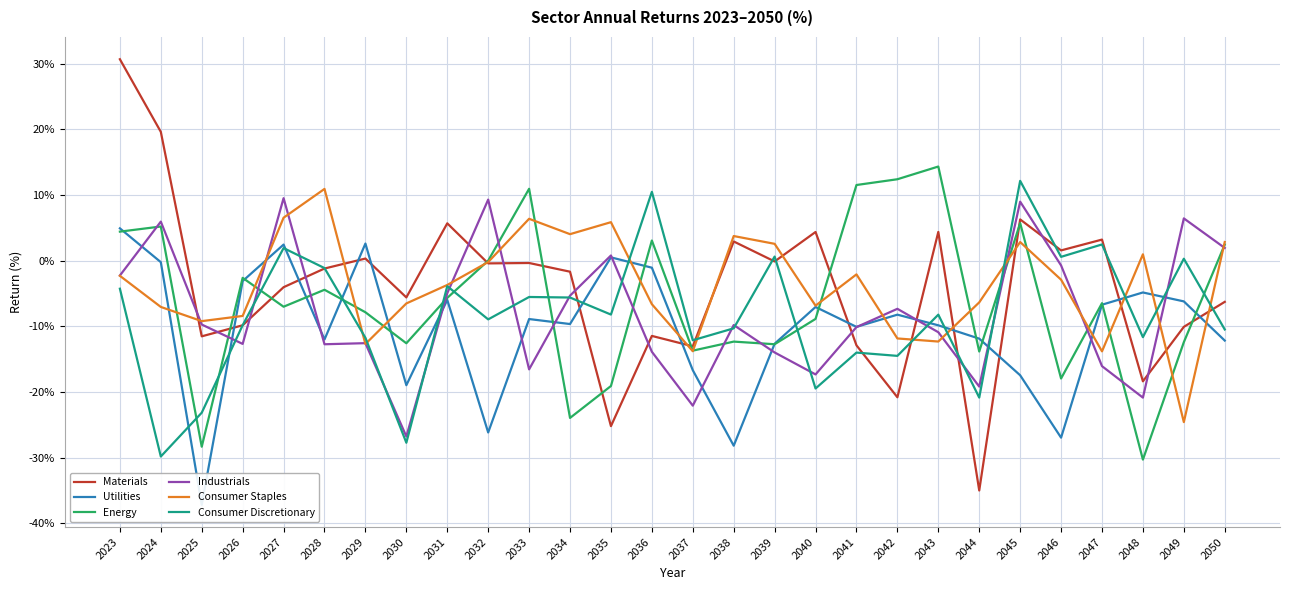

How many data points in Energy are above -6?

13